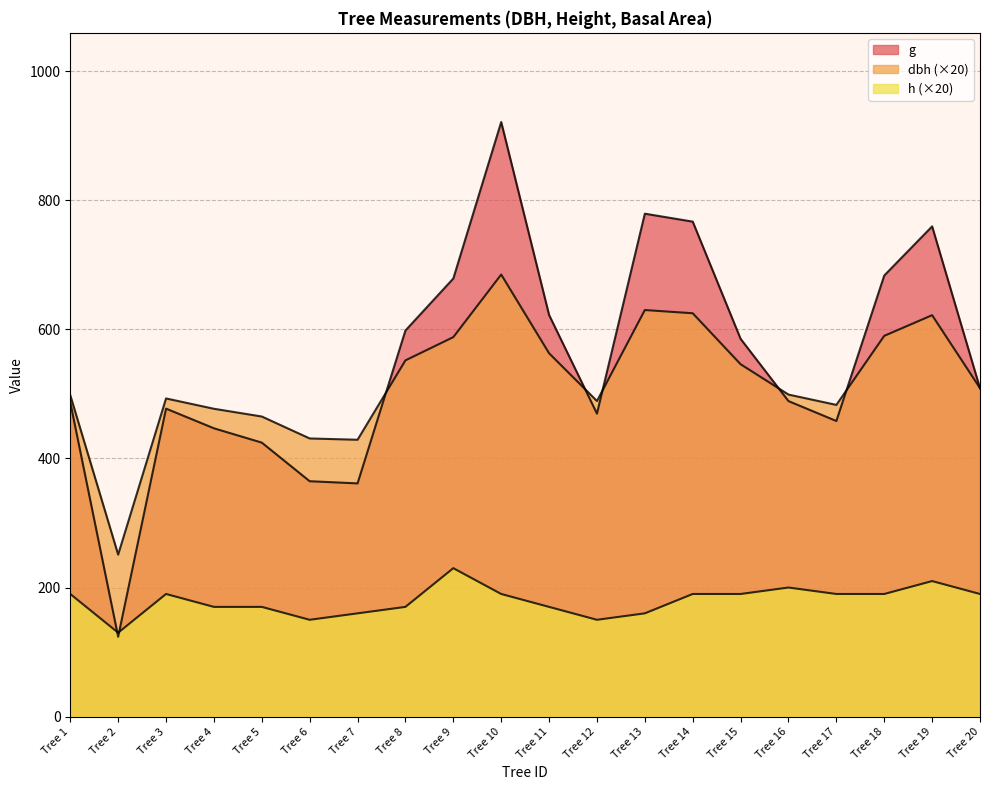

After their last crossing, which series has the higher values: dbh or g?

dbh